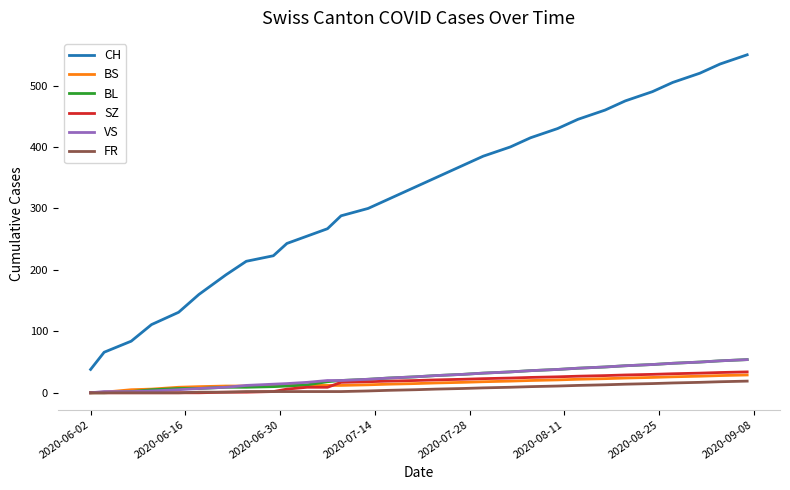

Which series has the widest spread of values?

CH